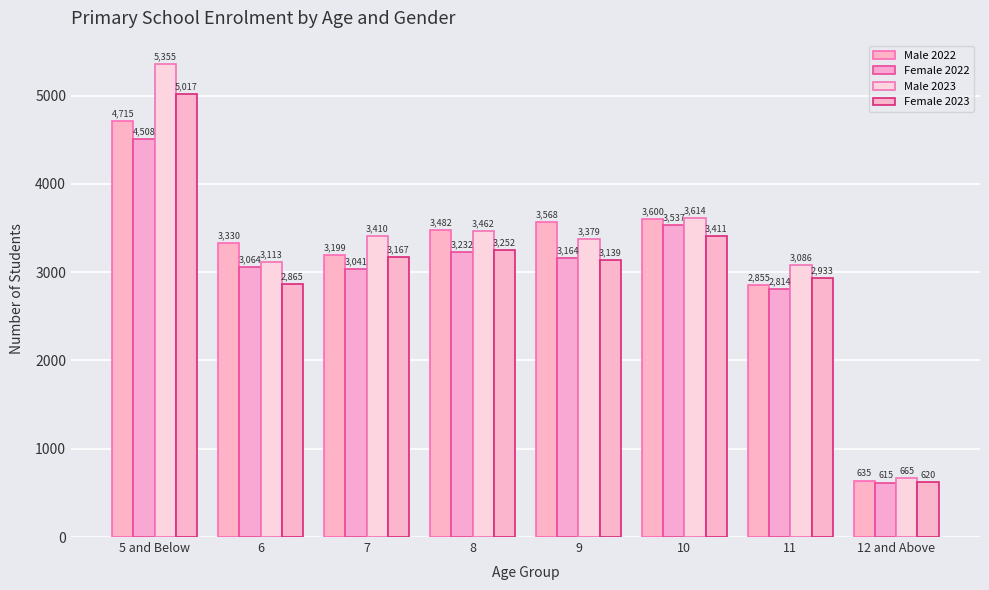

How many bars are there in each group?

4